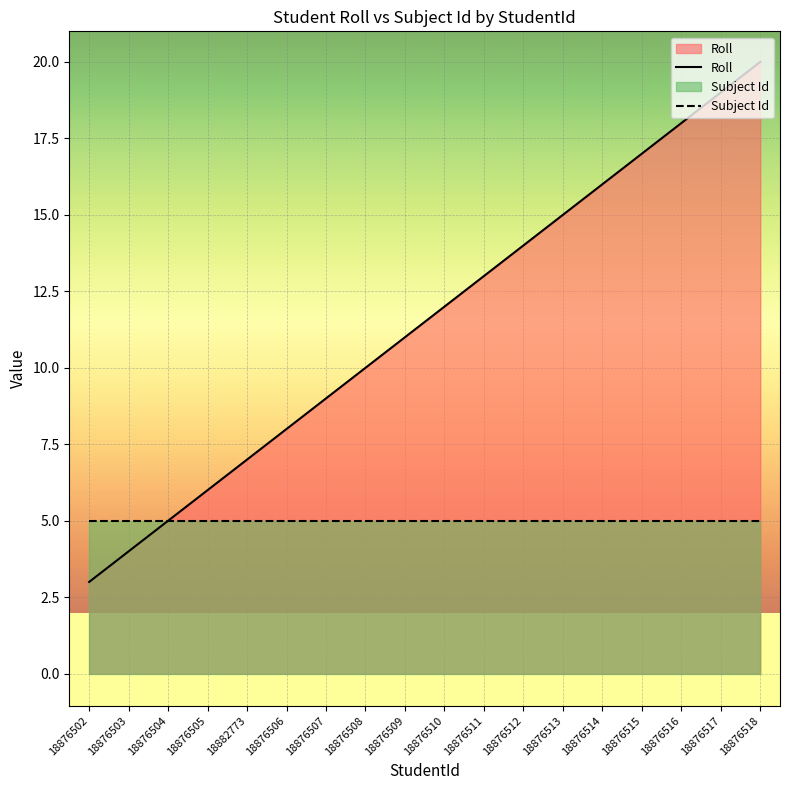

At which category does the chart reach its minimum across all series?

18876502